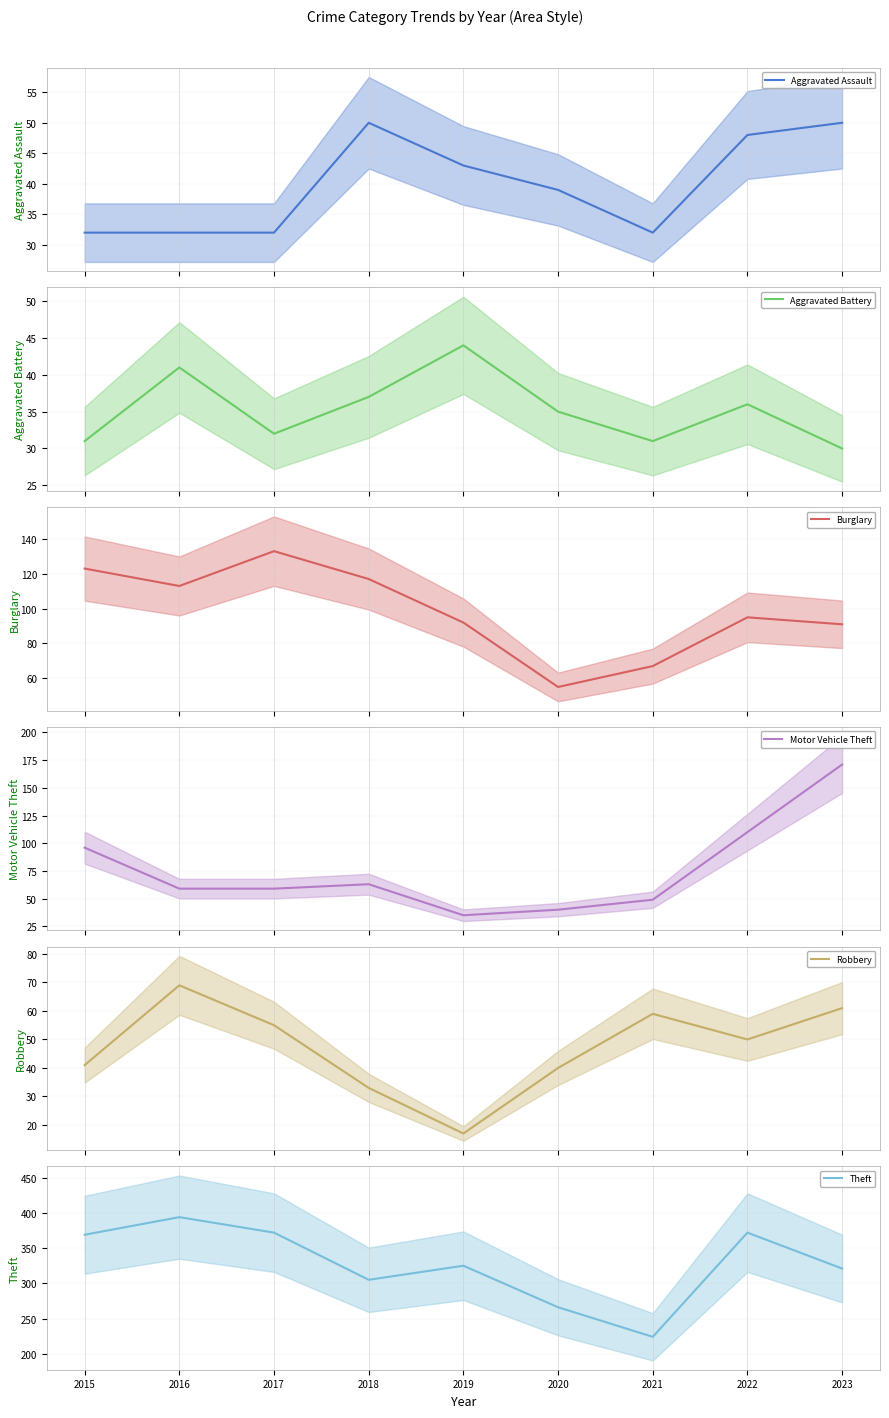

What is the total value across all series at 2015?

692